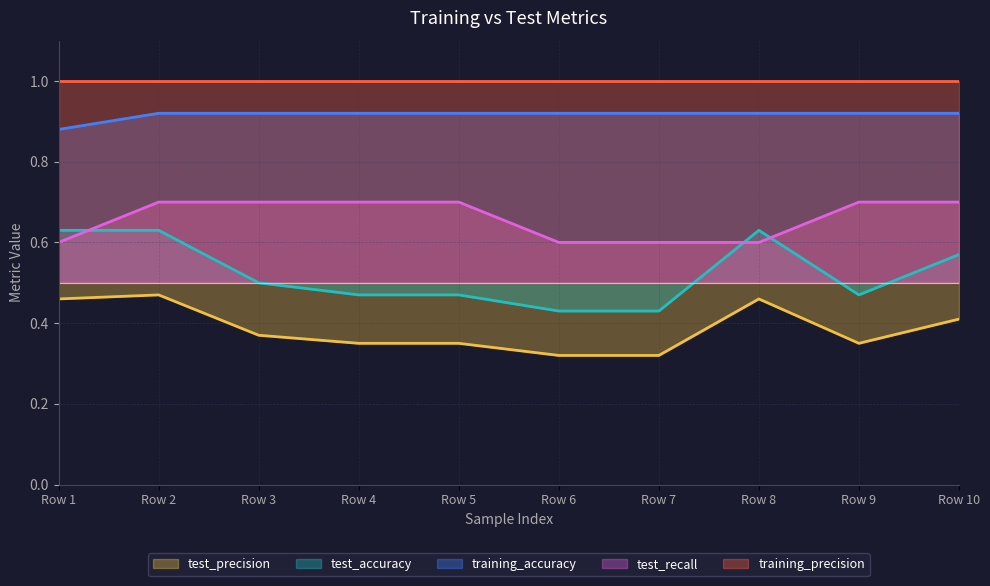

What is the total value across all series at 0.8?

2.7